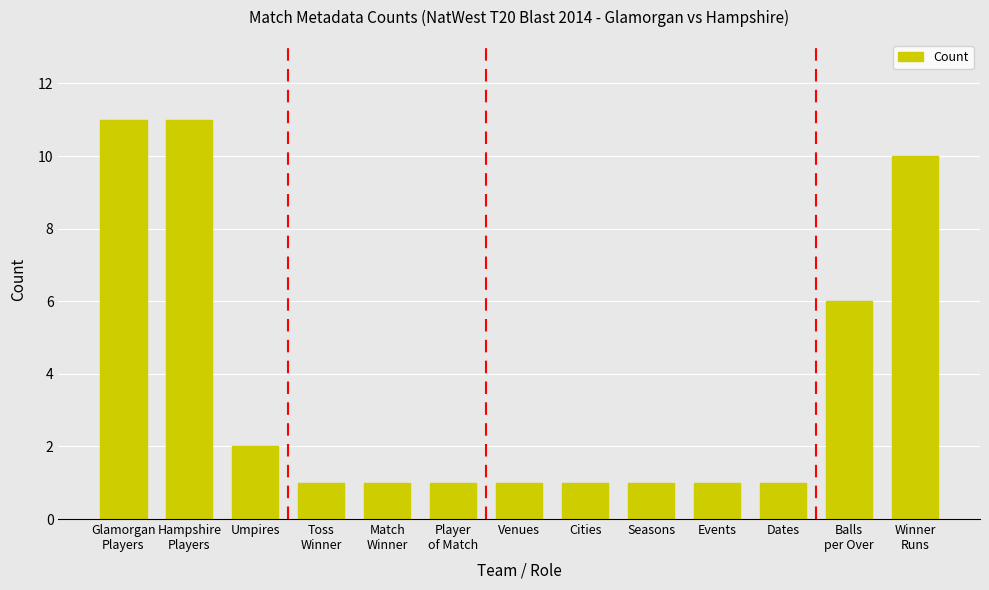

What is the label of the 4th bar from the left?

Toss
Winner